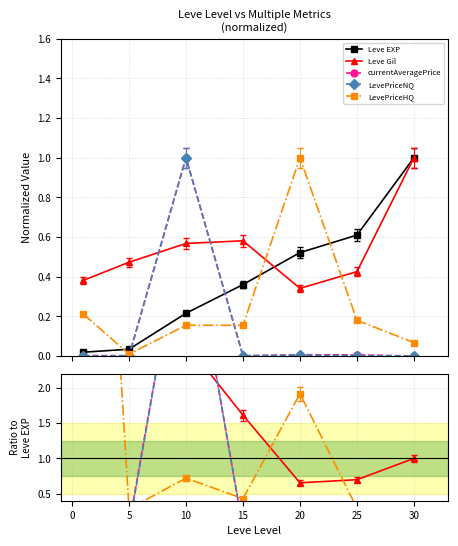

How many categories are shown in the chart?

7